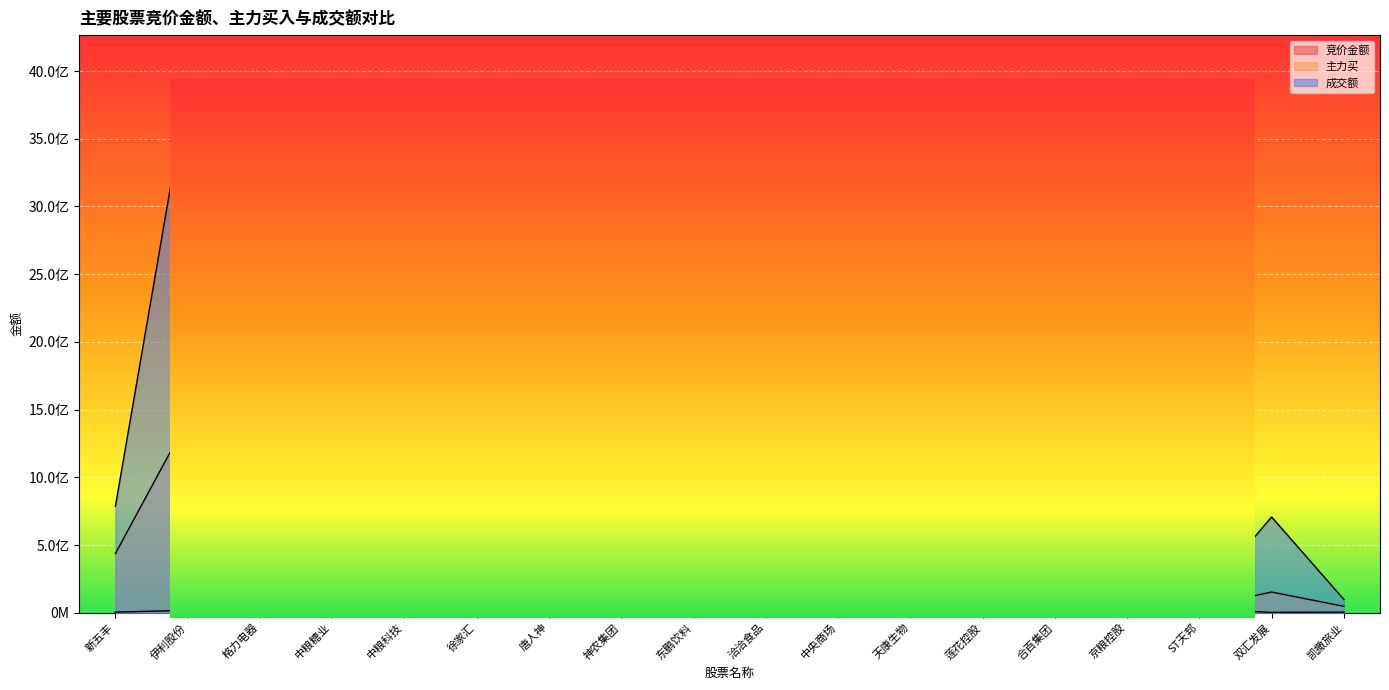

Which series has the widest spread of values?

成交额